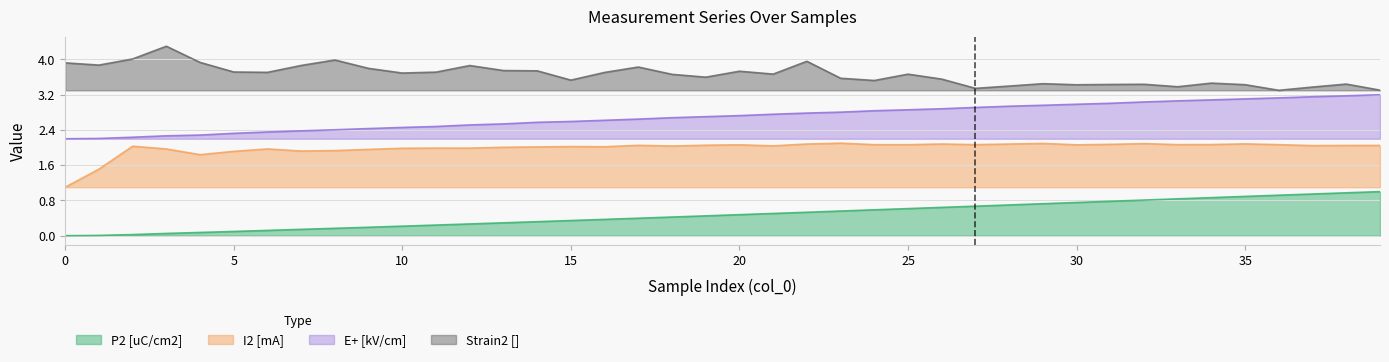

True or false: E+ [kV/cm] has more than 2 interior local peaks.

False